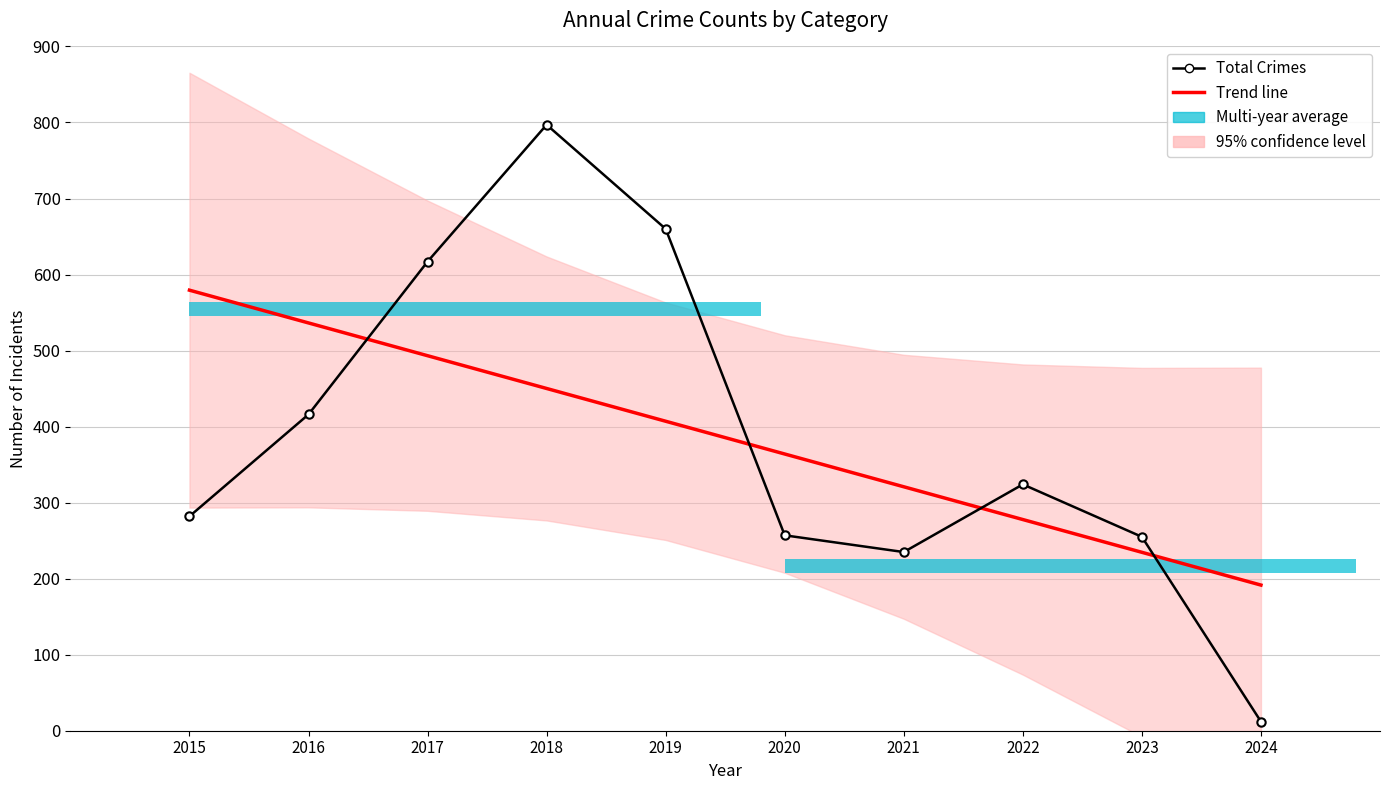

What is the sum of all Trend line values?

3855.0